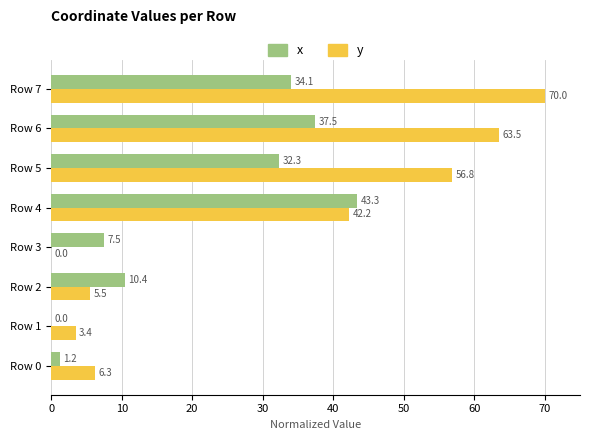

Between Row 6 and Row 7, which series saw the biggest shift?

y